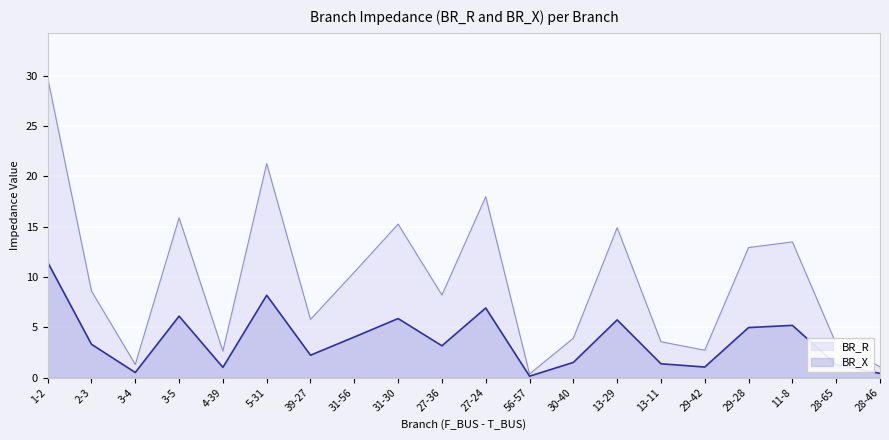

Reading right to left, transcribe all the data shown in this chart.

BR_R: 28-46=1.1	28-65=3.3	11-8=13.5	29-28=12.9	29-42=2.7	13-11=3.6	13-29=14.9	30-40=3.9	56-57=0.4	27-24=18.0	27-36=8.2	31-30=15.2	31-56=10.5	39-27=5.8	5-31=21.3	4-39=2.6	3-5=15.9	3-4=1.3	2-3=8.6	1-2=29.8
BR_X: 28-46=0.4	28-65=1.3	11-8=5.2	29-28=5.0	29-42=1.0	13-11=1.4	13-29=5.7	30-40=1.5	56-57=0.1	27-24=6.9	27-36=3.2	31-30=5.9	31-56=4.0	39-27=2.2	5-31=8.2	4-39=1.0	3-5=6.1	3-4=0.5	2-3=3.3	1-2=11.5